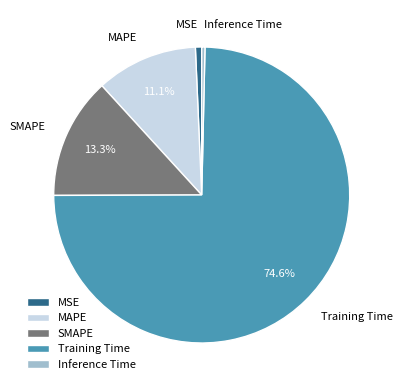

What percentage is NOT represented by MAPE?

88.9%